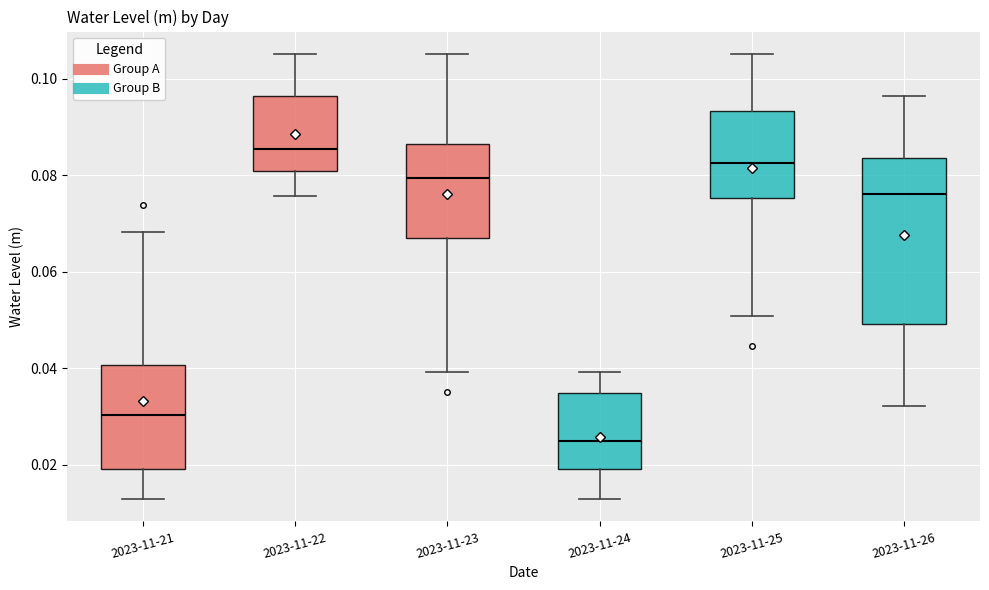

Which box has the lowest median line?

2023-11-24